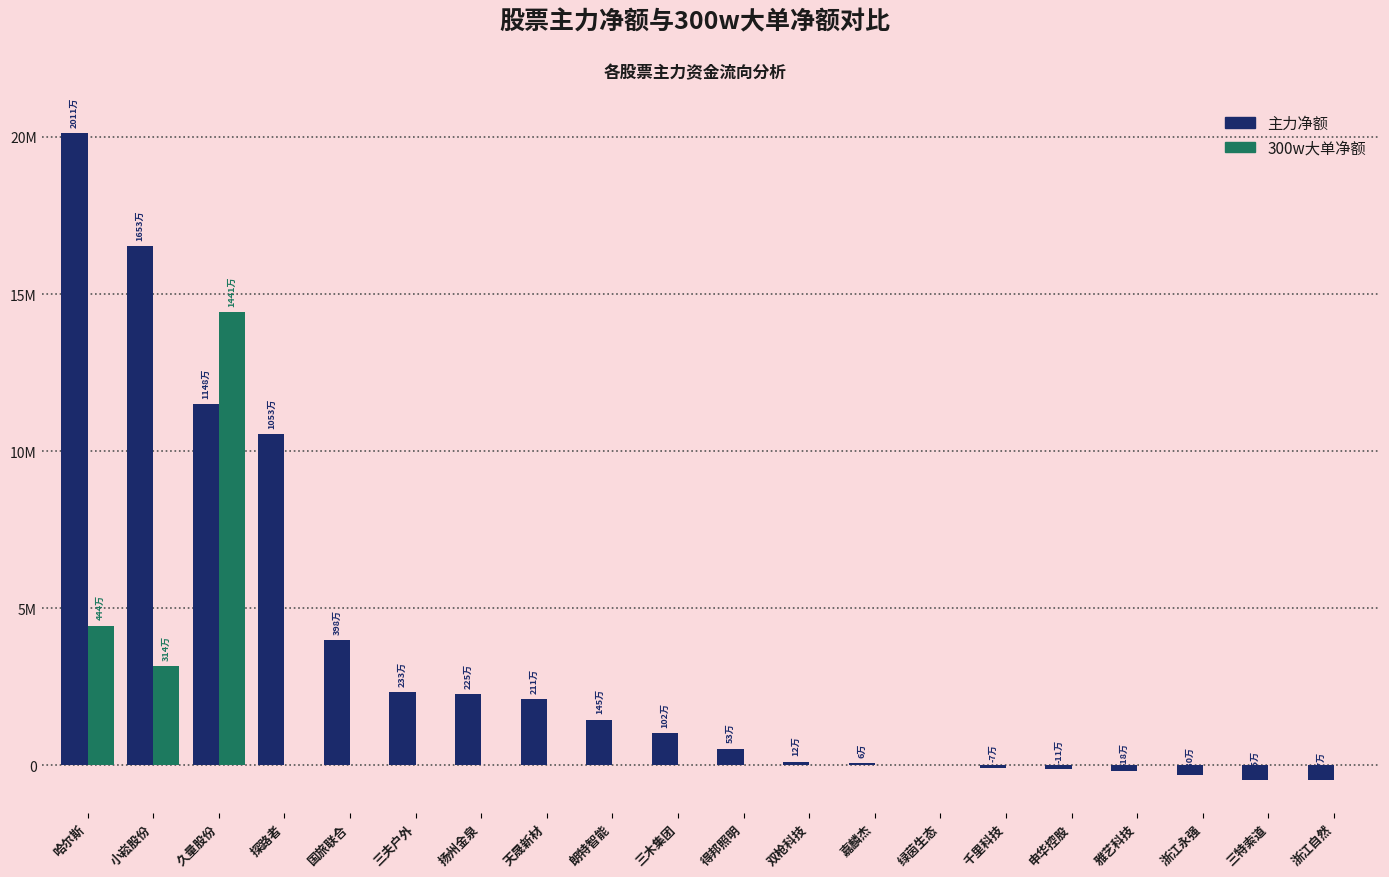

What is the label of the 12th bar from the left?

双枪科技